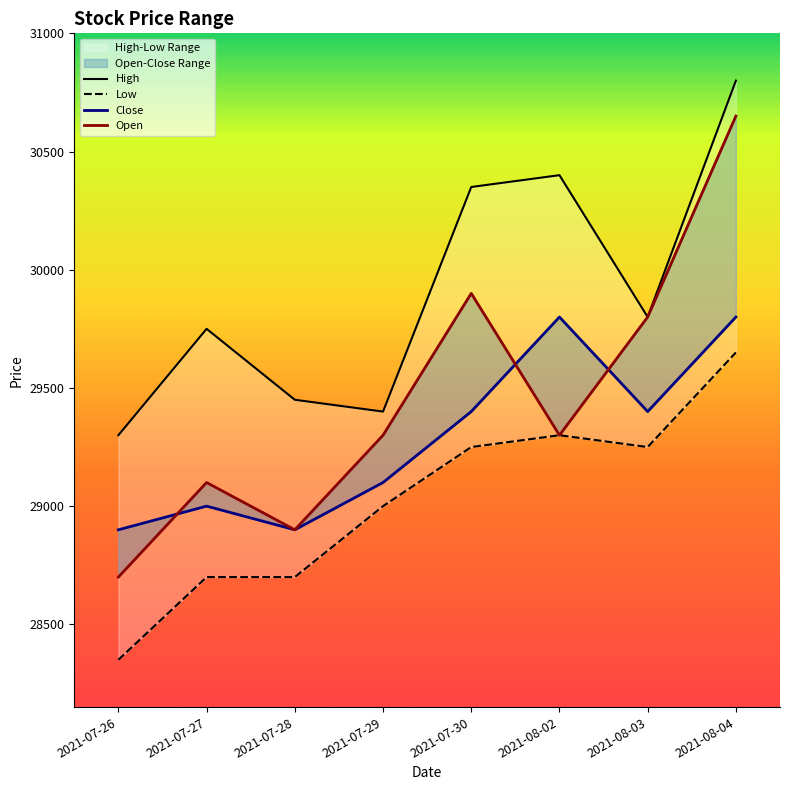

Where is the first local minimum for Close?

2021-07-28